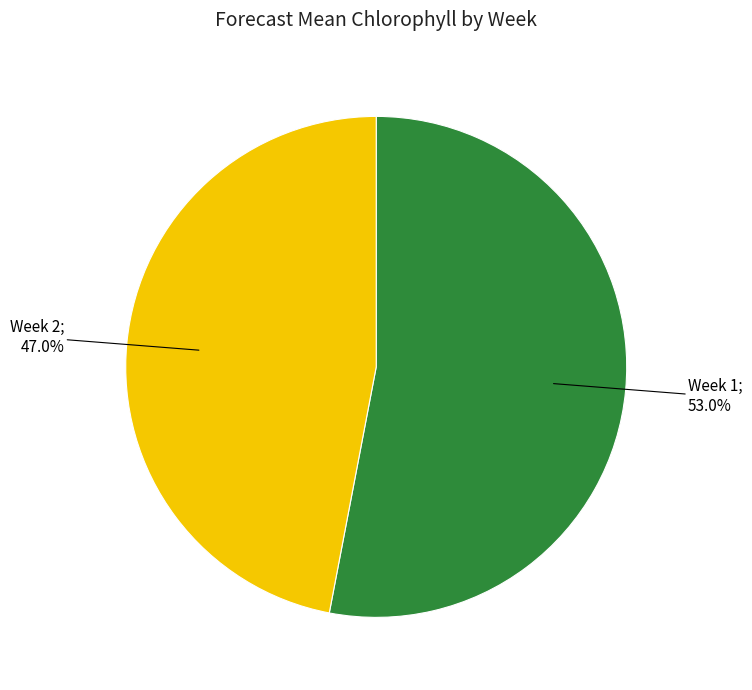

Is there any slice that represents more than half of the pie?

Yes